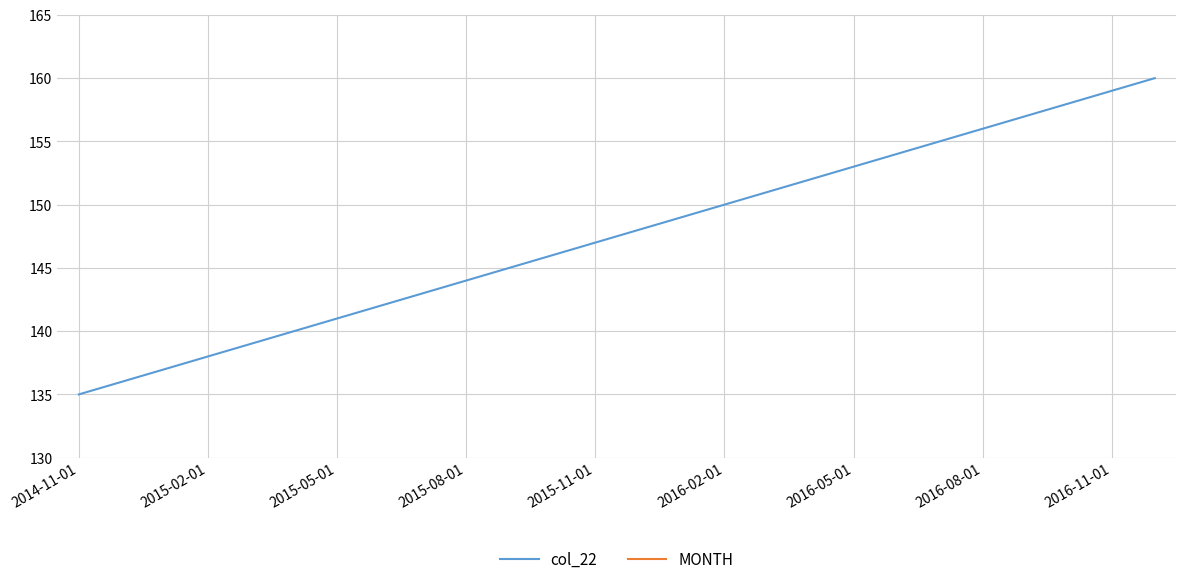

The col_22 series shows 38 at 2016-08-01. True or false?

False